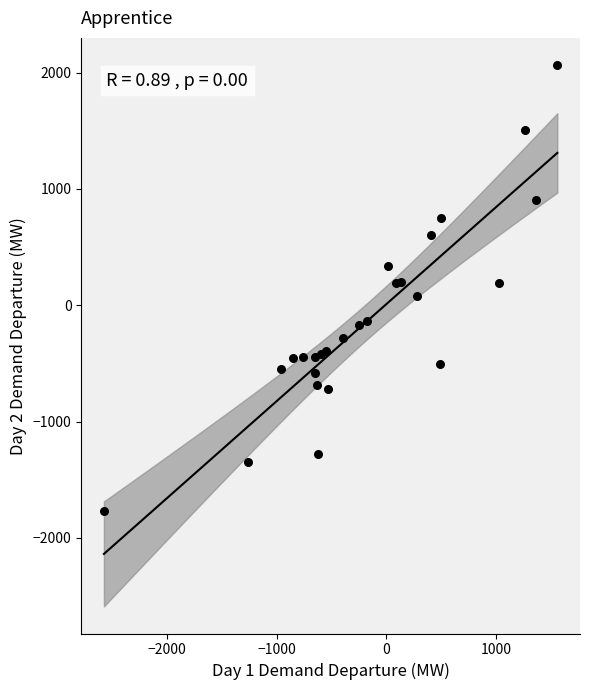

What is the range of Y values (max minus min)?

3838.0